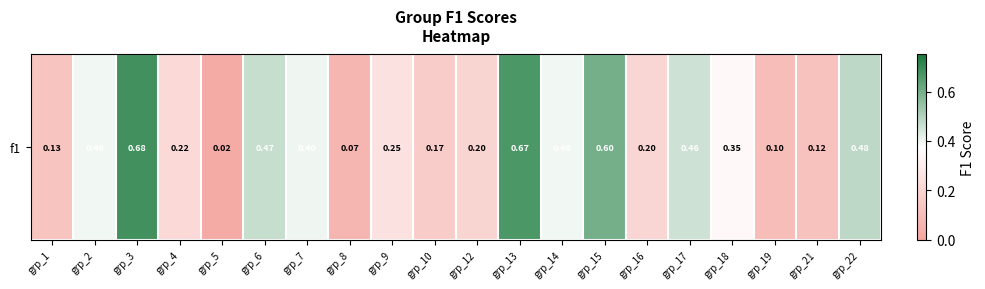

Count the number of categories in the chart.

20